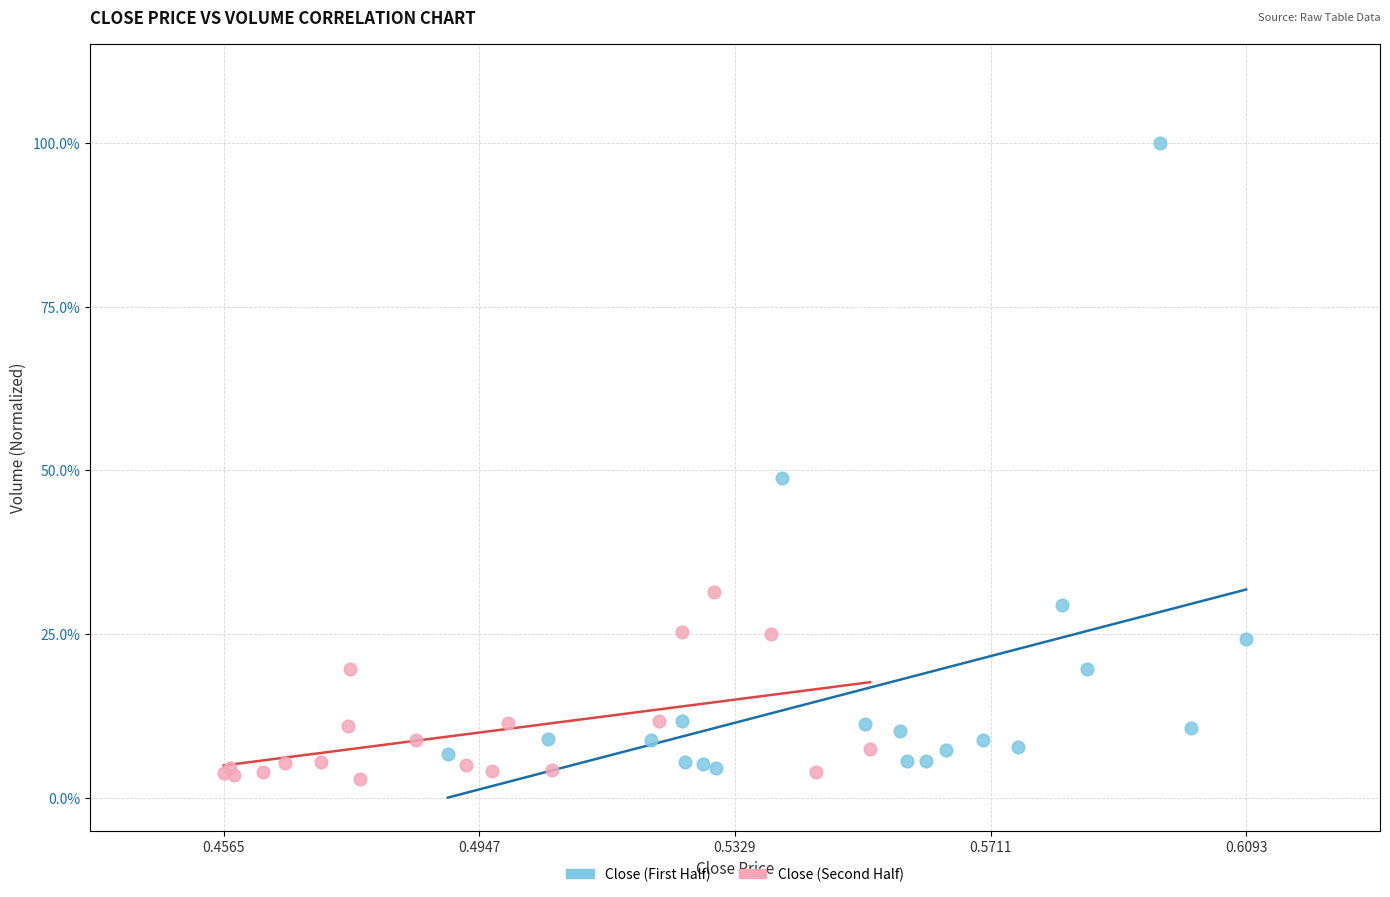

Which series has the widest spread of Y values?

Close (First Half)